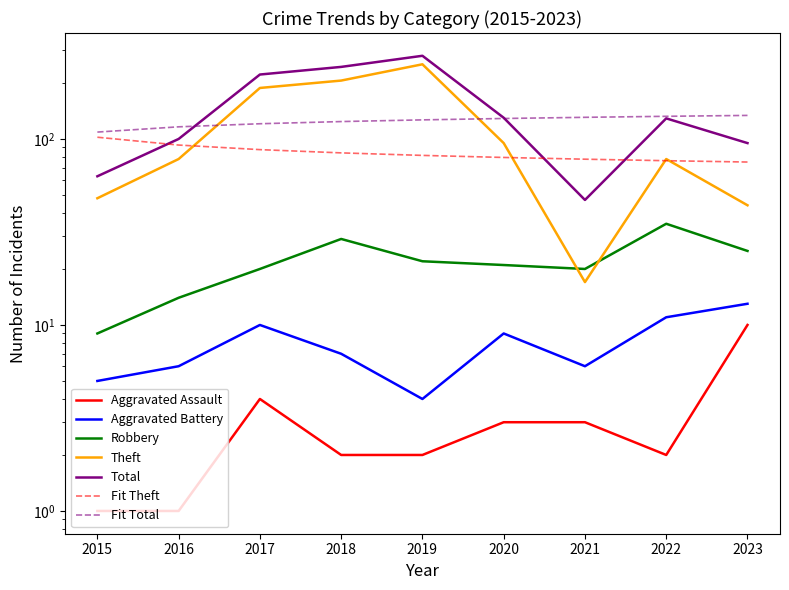

Where is Theft nearest to the value 134?

2020